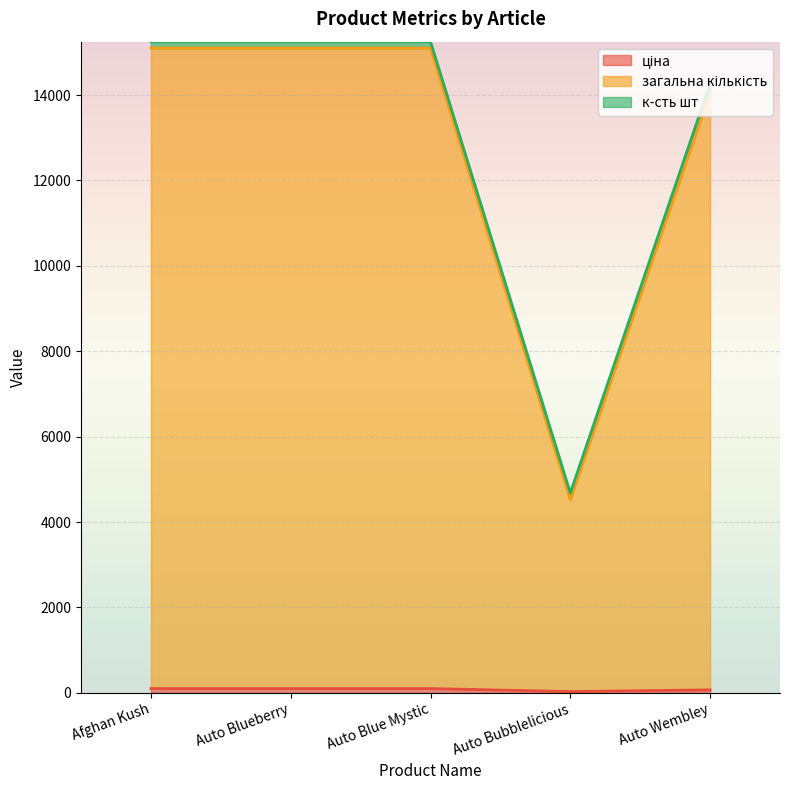

What position from the right is Auto Blue Mystic?

3